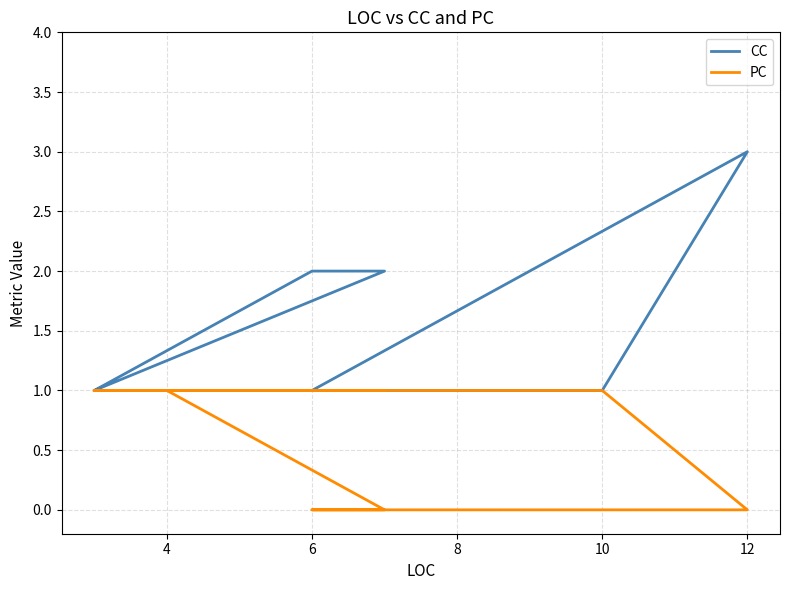

What is the difference between the second highest and minimum values in the PC series?

1